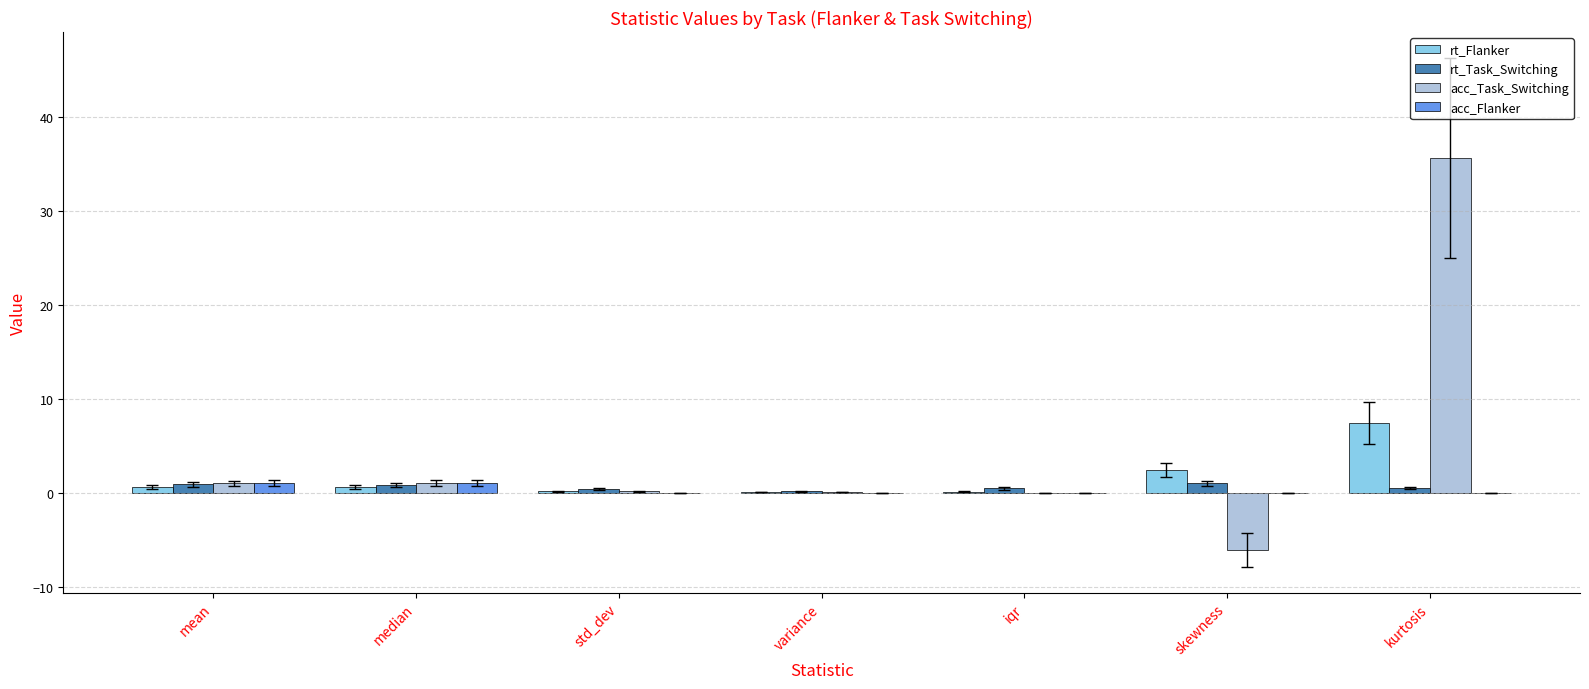

What is the sum of all acc_Task_Switching values?

31.6